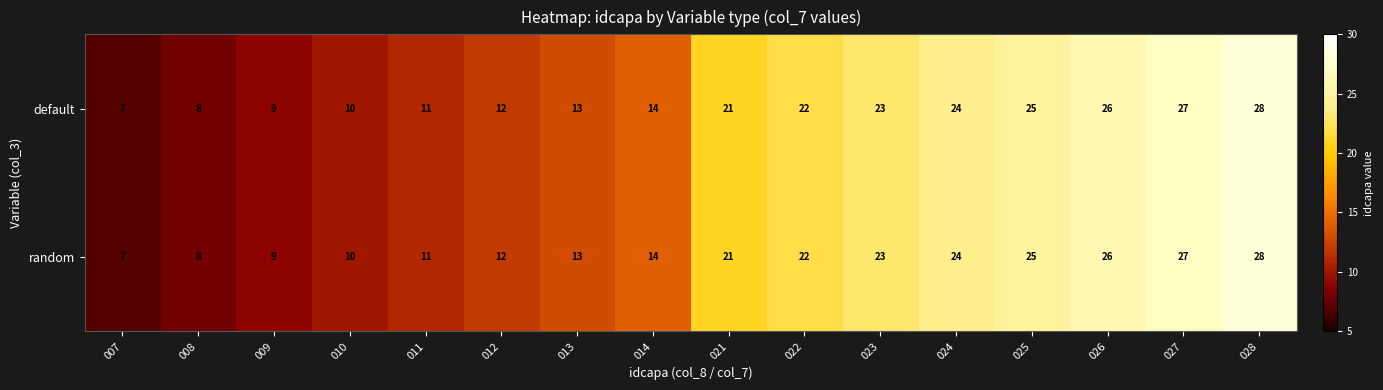

What is the smallest value displayed?

7